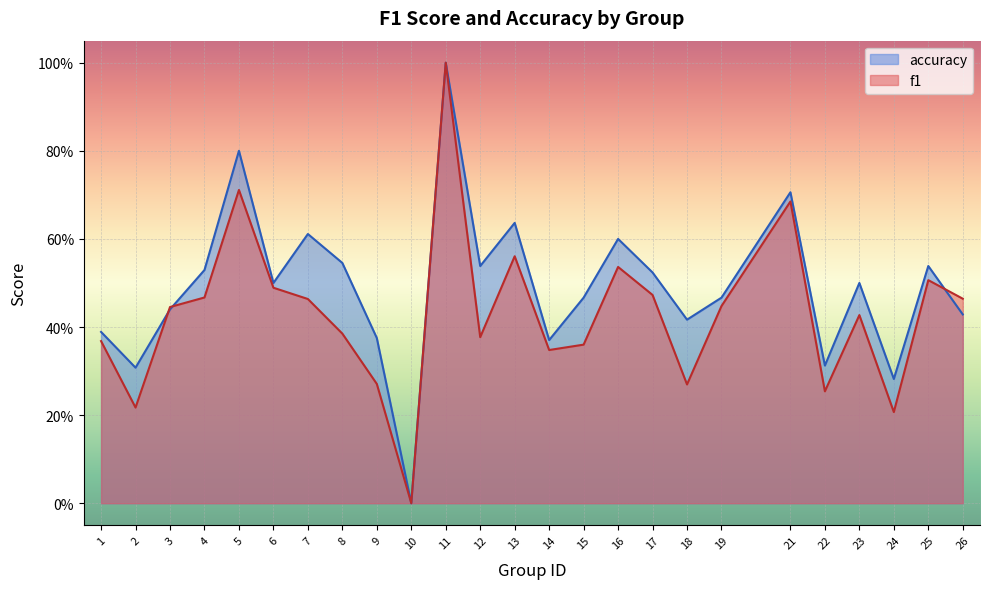

Reading left to right, transcribe all the data shown in this chart.

f1: 1=0.4	2=0.2	3=0.4	4=0.5	5=0.7	6=0.5	7=0.5	8=0.4	9=0.3	10=0.0	11=1.0	12=0.4	13=0.6	14=0.3	15=0.4	16=0.5	17=0.5	18=0.3	19=0.4	21=0.7	22=0.3	23=0.4	24=0.2	25=0.5	26=0.5
accuracy: 1=0.4	2=0.3	3=0.4	4=0.5	5=0.8	6=0.5	7=0.6	8=0.5	9=0.4	10=0.0	11=1.0	12=0.5	13=0.6	14=0.4	15=0.5	16=0.6	17=0.5	18=0.4	19=0.5	21=0.7	22=0.3	23=0.5	24=0.3	25=0.5	26=0.4